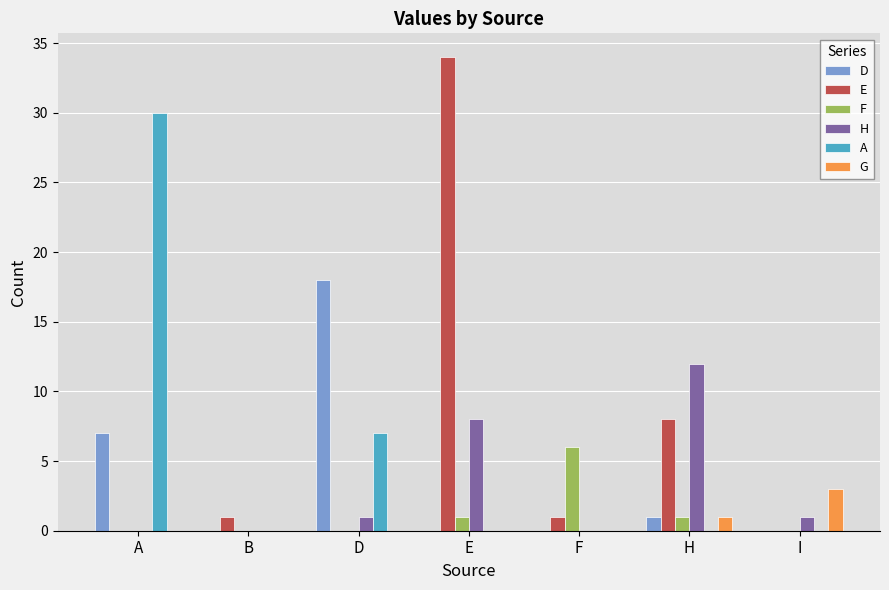

Is the value of D at D greater than the value of A at I?

Yes